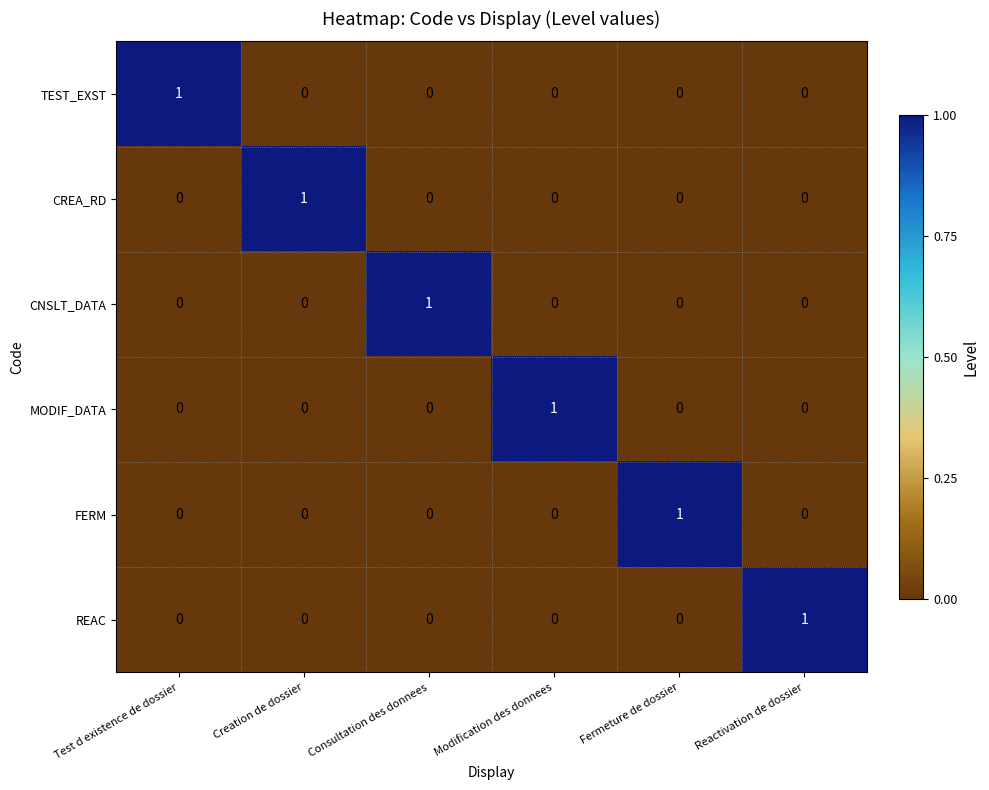

Count the FERM values in the range 0 to 1.

6